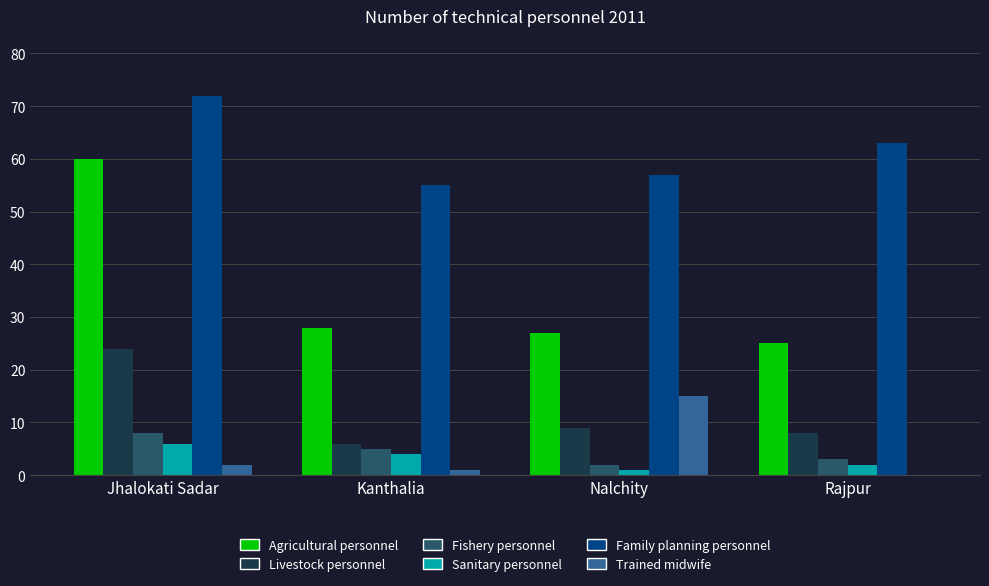

Reading left to right, list all the values displayed in this chart.

Agricultural personnel: 60	28	27	25
Livestock personnel: 24	6	9	8
Fishery personnel: 8	5	2	3
Sanitary personnel: 6	4	1	2
Family planning personnel: 72	55	57	63
Trained midwife: 2	1	15	0